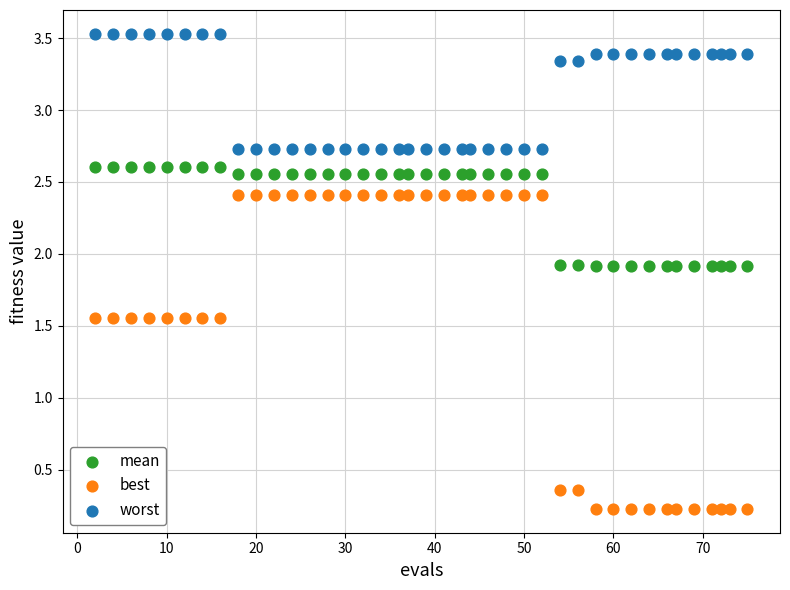

Which series contains the highest Y value?

worst